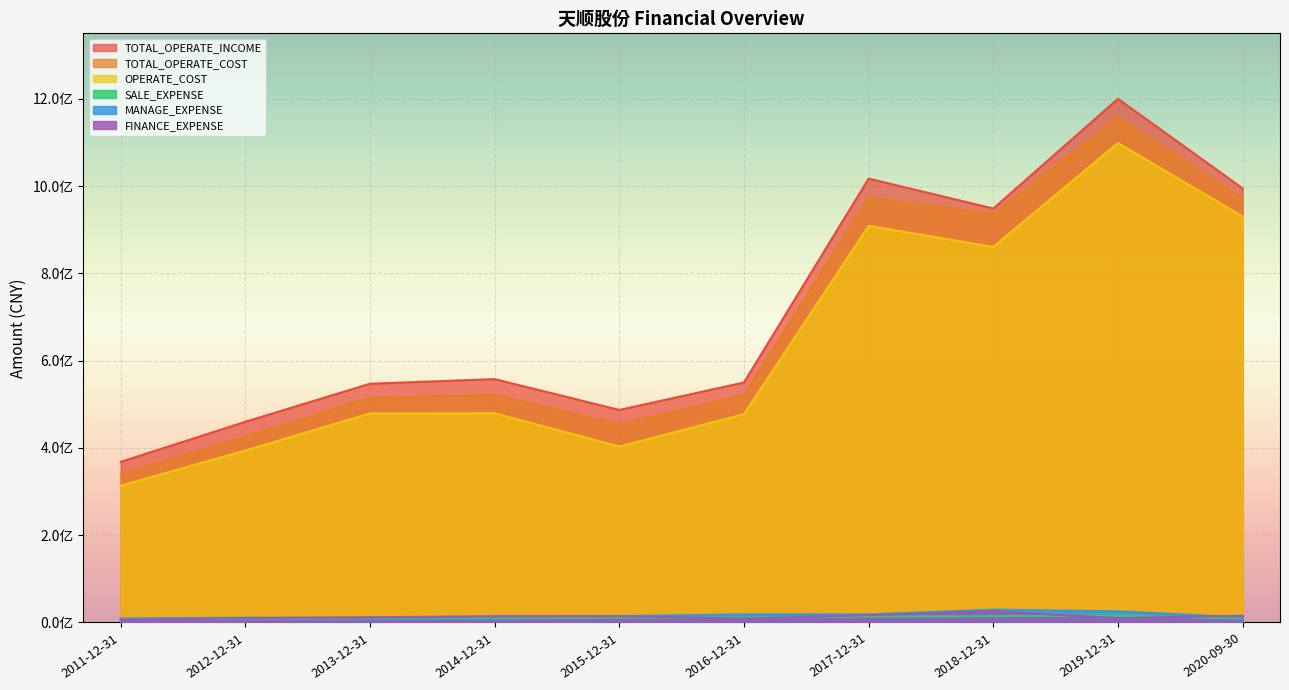

List the labels in order of TOTAL_OPERATE_COST value, smallest first.

2011-12-31, 2012-12-31, 2015-12-31, 2013-12-31, 2016-12-31, 2014-12-31, 2018-12-31, 2020-09-30, 2017-12-31, 2019-12-31